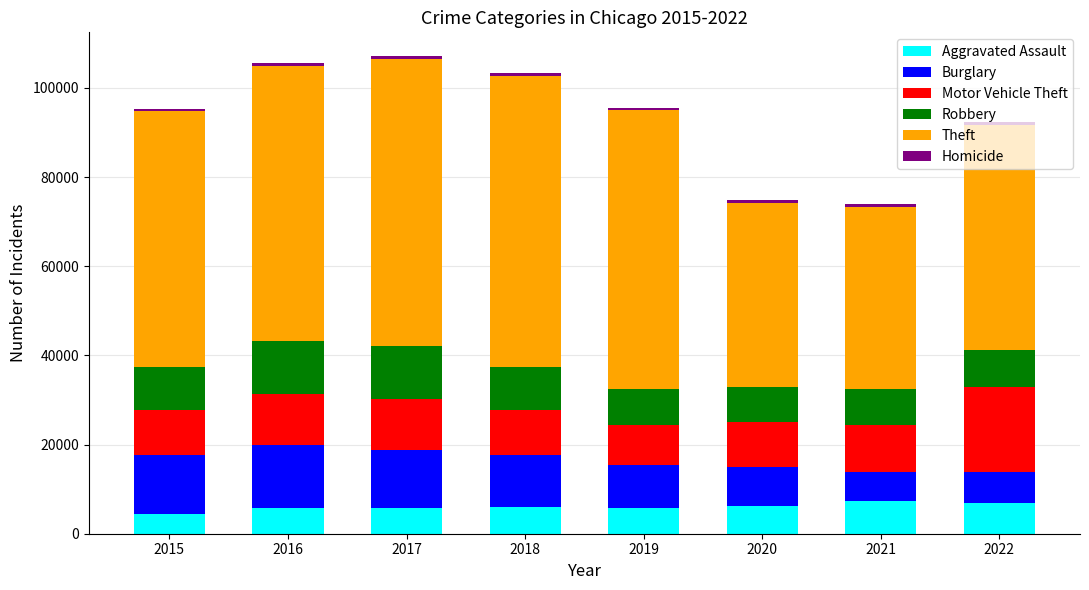

What is the lowest value of the Aggravated Assault series?

4480